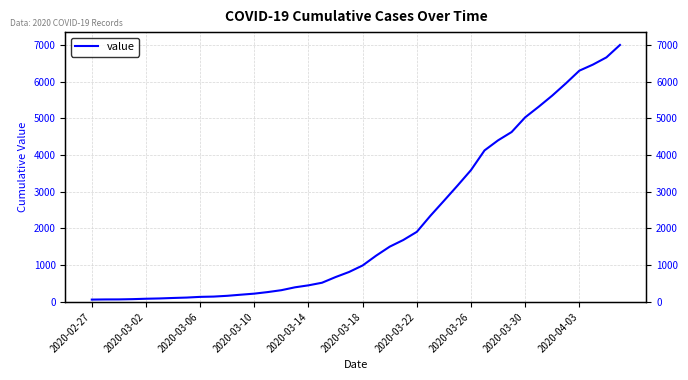

Where is the data nearest to the value 3529?

2020-03-26